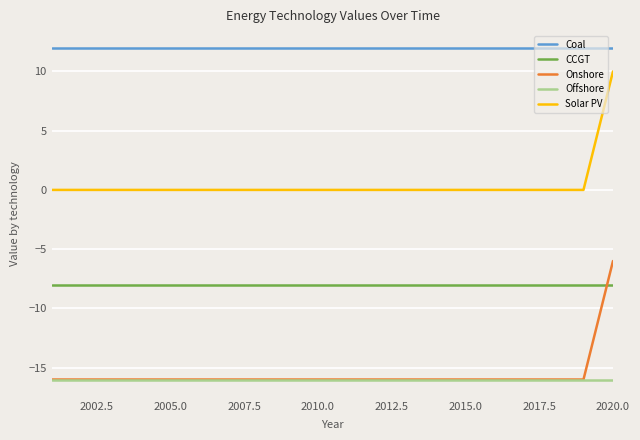

What is the maximum value for Solar PV?

10